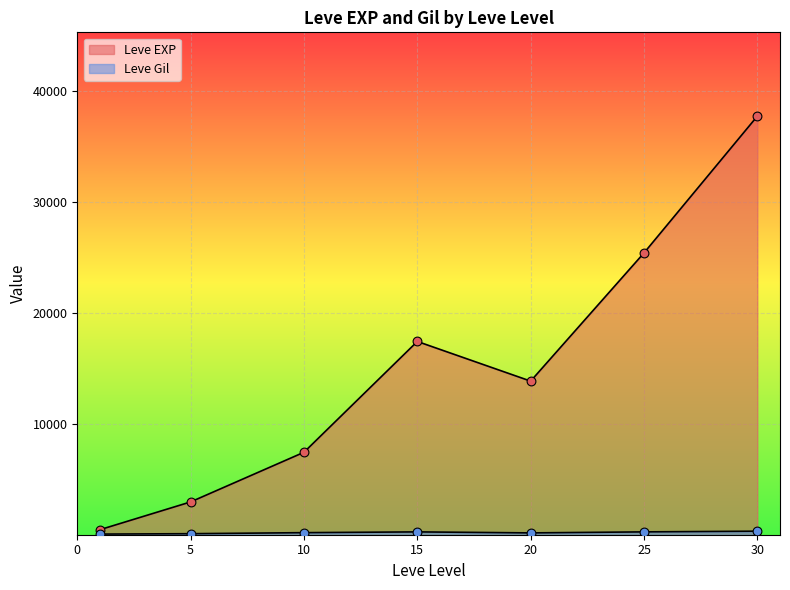

What are all the series names shown in the legend?

Leve EXP, Leve Gil